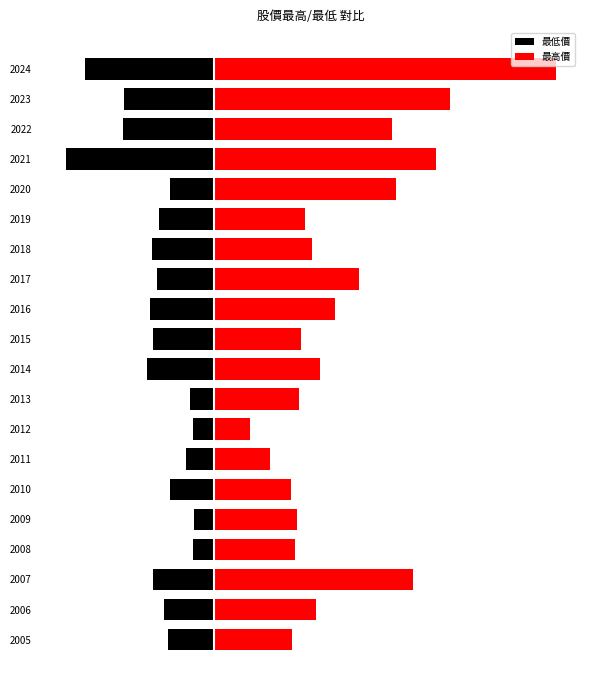

Are the bars horizontal?

Yes